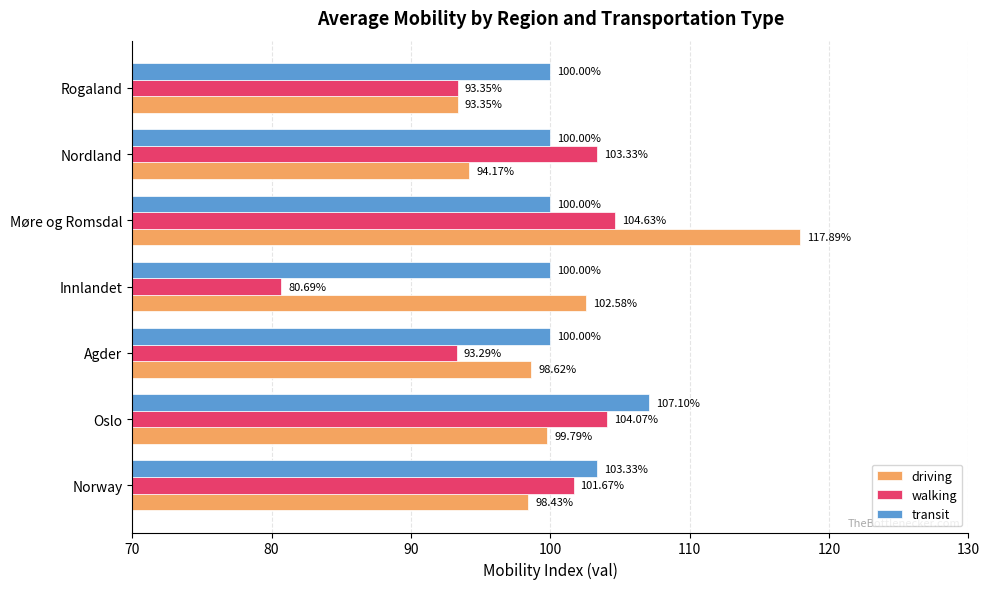

What is the sum of all driving values?

704.8